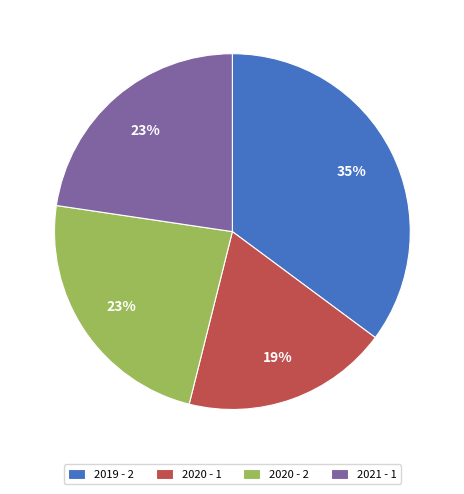

Is there a majority slice in this chart?

No